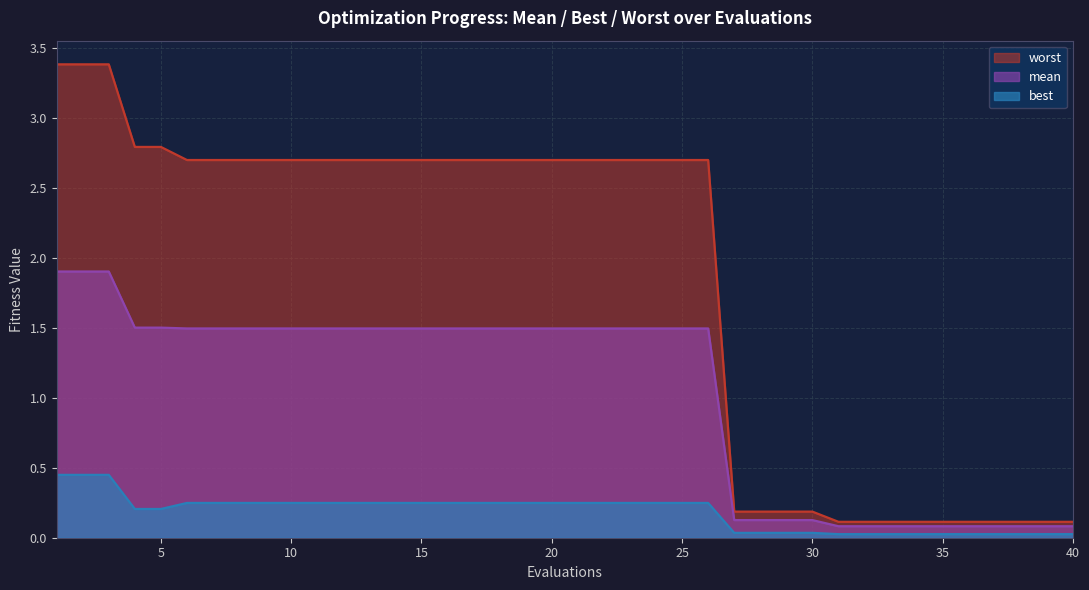

Reading left to right, list all the values displayed in this chart.

mean: 1.9	1.9	1.9	1.5	1.5	1.5	1.5	1.5	1.5	1.5	1.5	1.5	1.5	1.5	1.5	1.5	1.5	1.5	1.5	1.5	1.5	1.5	1.5	1.5	1.5	1.5	0.1	0.1	0.1	0.1	0.1	0.1	0.1	0.1	0.1	0.1	0.1	0.1	0.1	0.1
best: 0.4	0.4	0.4	0.2	0.2	0.2	0.2	0.2	0.2	0.2	0.2	0.2	0.2	0.2	0.2	0.2	0.2	0.2	0.2	0.2	0.2	0.2	0.2	0.2	0.2	0.2	0.0	0.0	0.0	0.0	0.0	0.0	0.0	0.0	0.0	0.0	0.0	0.0	0.0	0.0
worst: 3.4	3.4	3.4	2.8	2.8	2.7	2.7	2.7	2.7	2.7	2.7	2.7	2.7	2.7	2.7	2.7	2.7	2.7	2.7	2.7	2.7	2.7	2.7	2.7	2.7	2.7	0.2	0.2	0.2	0.2	0.1	0.1	0.1	0.1	0.1	0.1	0.1	0.1	0.1	0.1